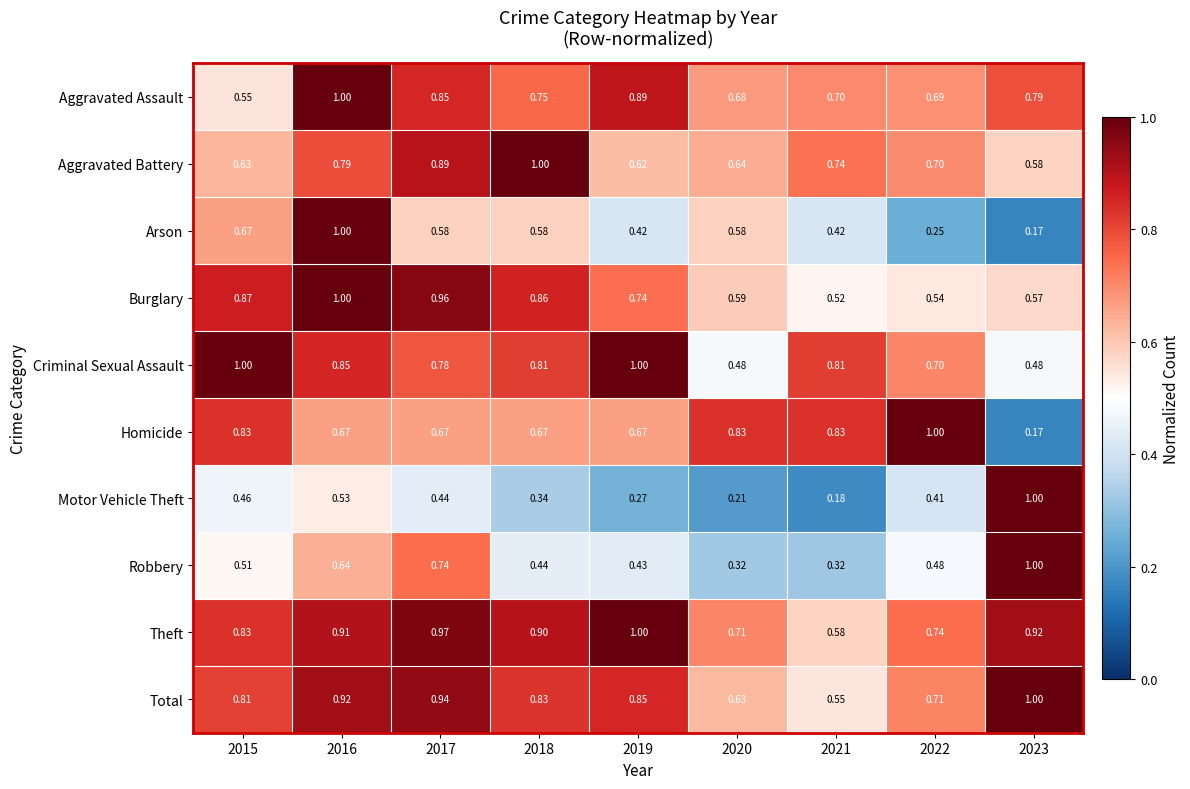

Is the value of Arson at 2023 greater than the value of Criminal Sexual Assault at 2023?

No